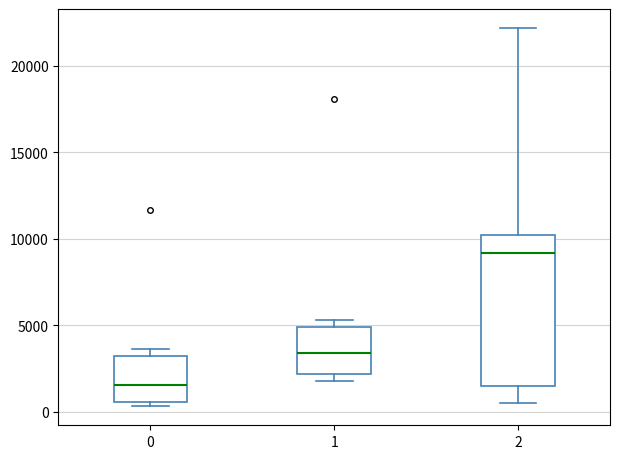

Which box has the lowest median line?

0